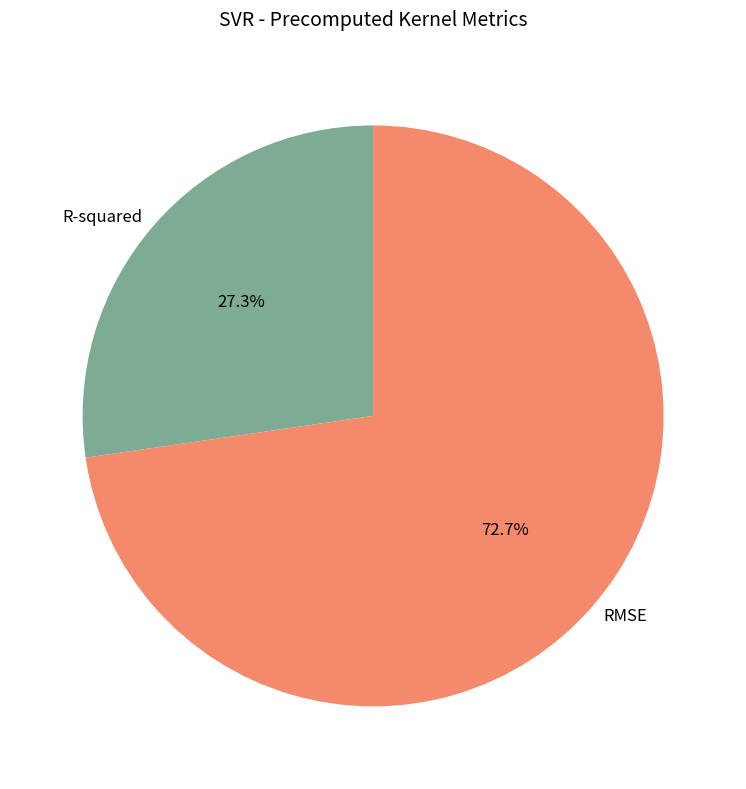

How many segments does this pie chart have?

2